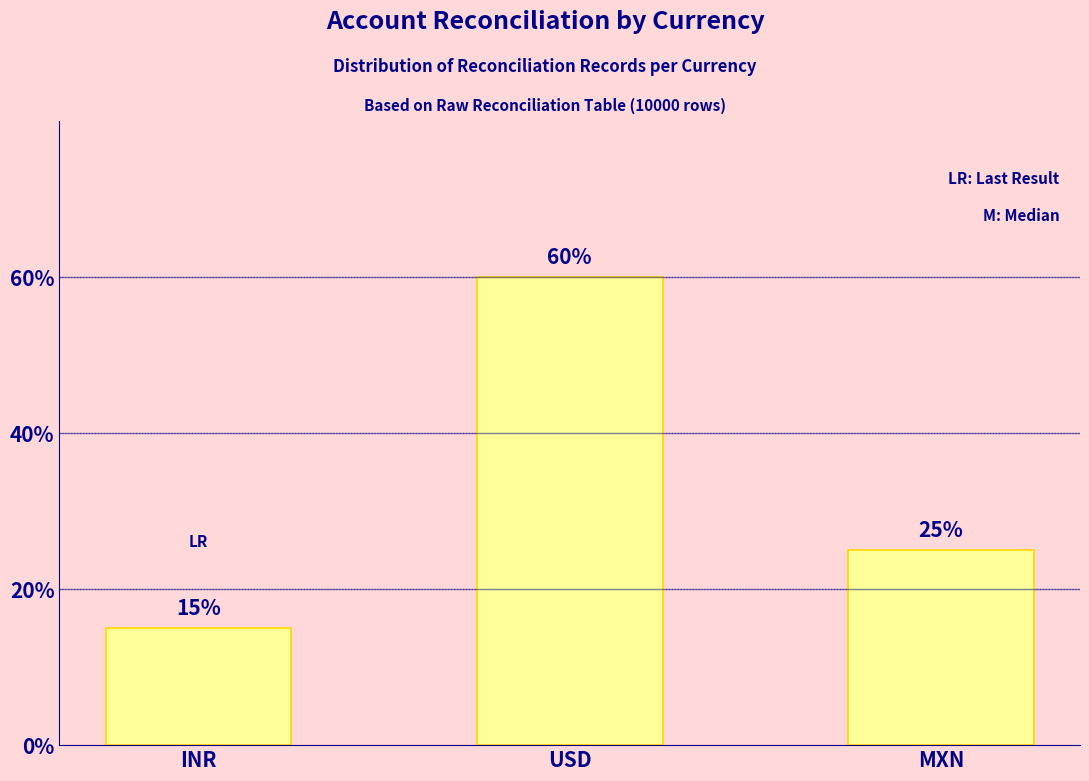

The value at MXN is 25. True or false?

True